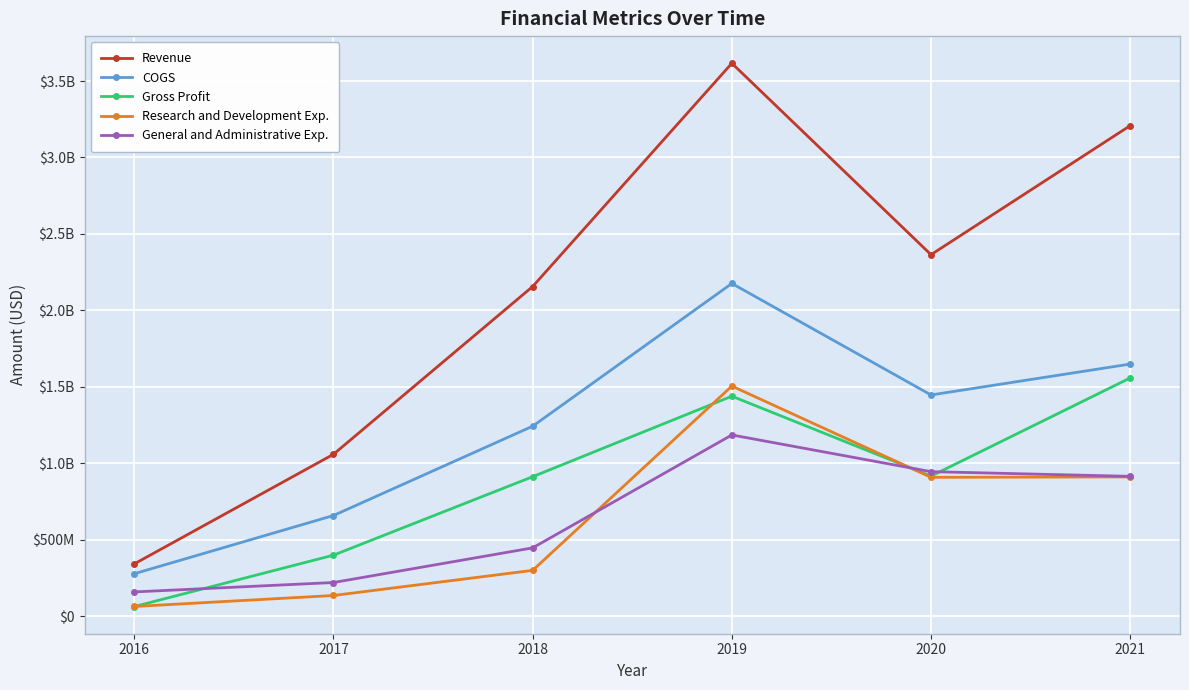

What is the total value across all series at 2021?

8244230000